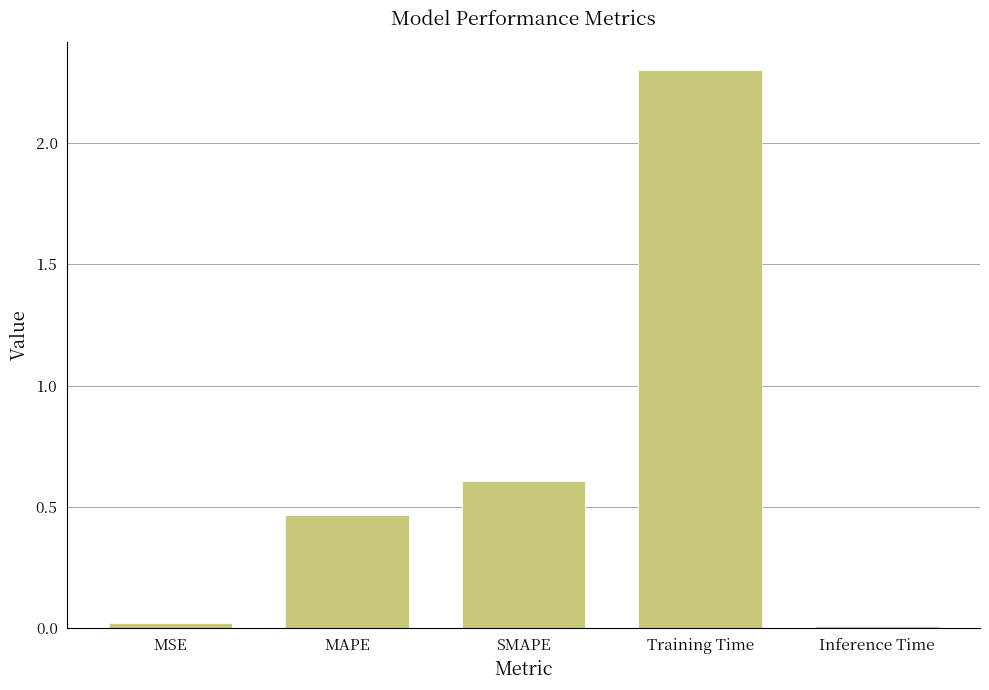

What is the difference between the second highest and minimum values?

0.6